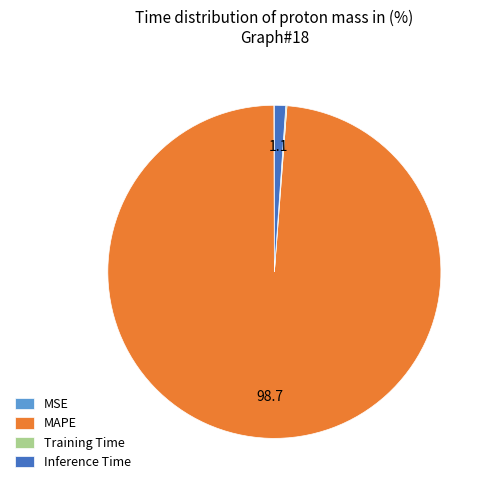

Which category has the biggest portion of the pie?

MAPE